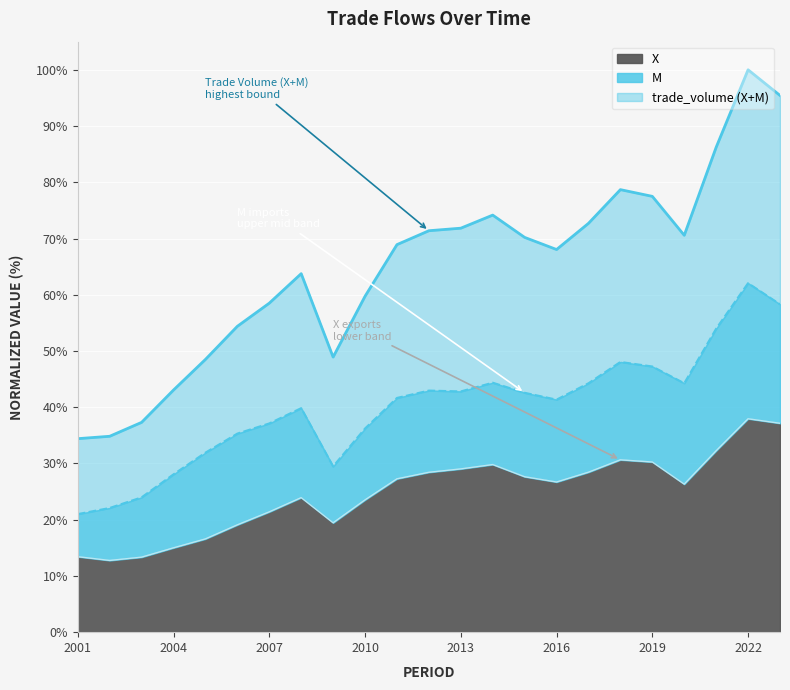

Reading left to right, extract all data points from this chart.

M: 2001=0.2	2002=0.2	2003=0.2	2004=0.3	2005=0.3	2006=0.4	2007=0.4	2008=0.4	2009=0.3	2010=0.4	2011=0.4	2012=0.4	2013=0.4	2014=0.4	2015=0.4	2016=0.4	2017=0.4	2018=0.5	2019=0.5	2020=0.4	2021=0.5	2022=0.6	2023=0.6
X: 2001=0.1	2002=0.1	2003=0.1	2004=0.1	2005=0.2	2006=0.2	2007=0.2	2008=0.2	2009=0.2	2010=0.2	2011=0.3	2012=0.3	2013=0.3	2014=0.3	2015=0.3	2016=0.3	2017=0.3	2018=0.3	2019=0.3	2020=0.3	2021=0.3	2022=0.4	2023=0.4
trade_volume (X+M): 2001=0.3	2002=0.3	2003=0.4	2004=0.4	2005=0.5	2006=0.5	2007=0.6	2008=0.6	2009=0.5	2010=0.6	2011=0.7	2012=0.7	2013=0.7	2014=0.7	2015=0.7	2016=0.7	2017=0.7	2018=0.8	2019=0.8	2020=0.7	2021=0.9	2022=1.0	2023=1.0